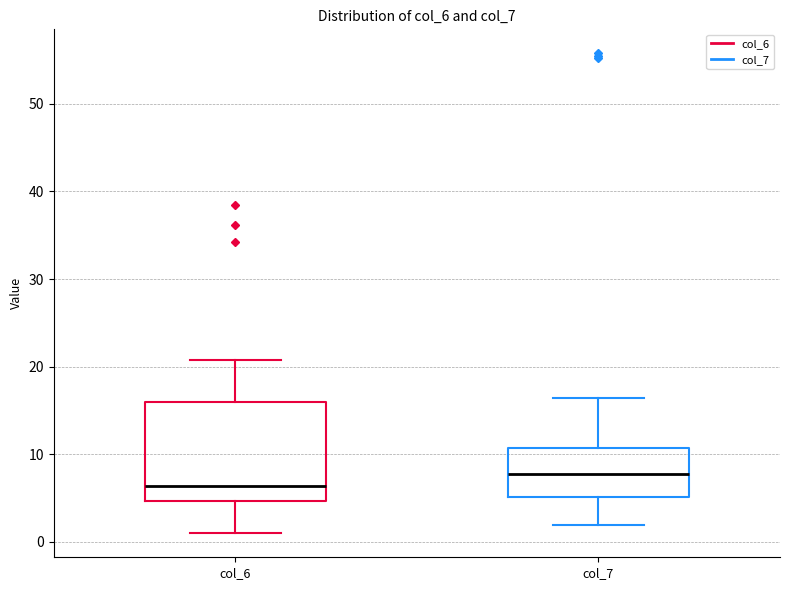

Which box is the tallest, from its lower edge to its upper edge?

col_6